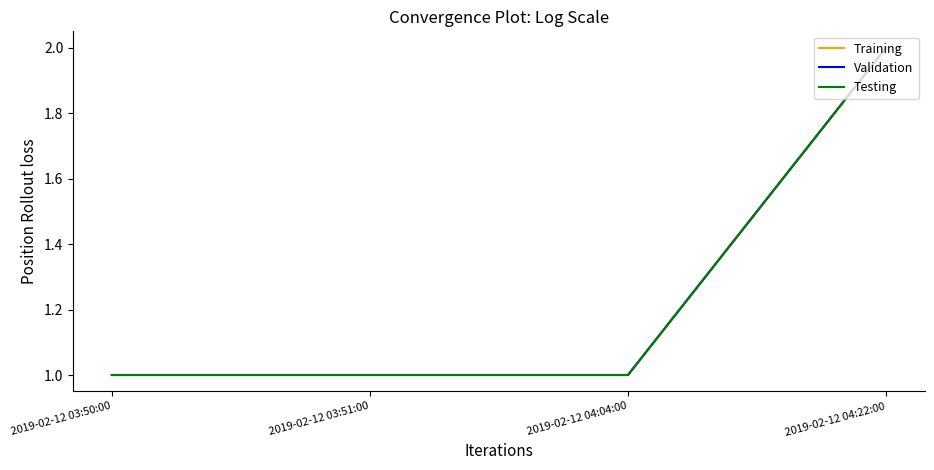

True or false: Validation and Testing intersect in this chart.

False